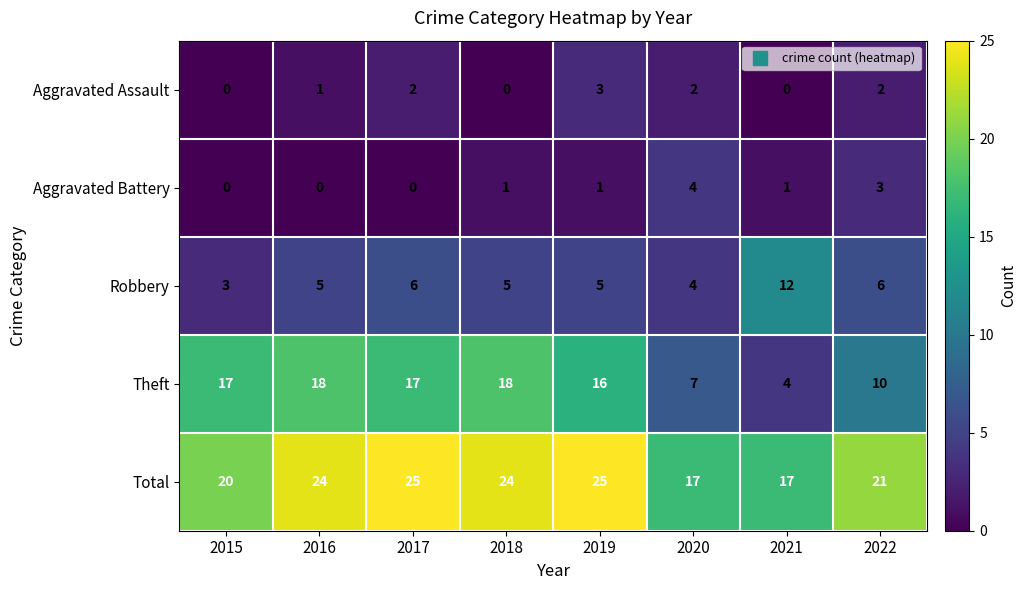

What is the sum of all Aggravated Battery values?

10